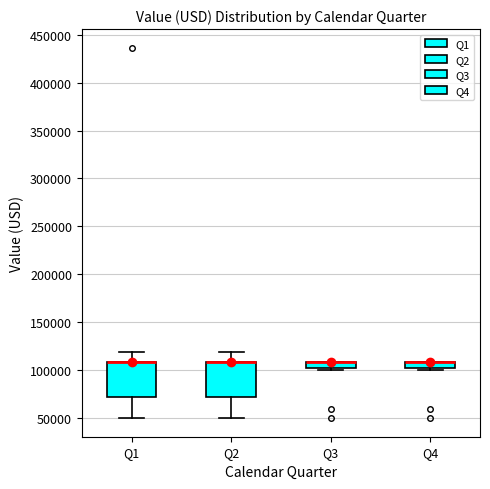

Where is the upper edge of the box for Q1 on the y-axis? The values are not printed on the chart, so give them approximately, as read against the axis.

110000